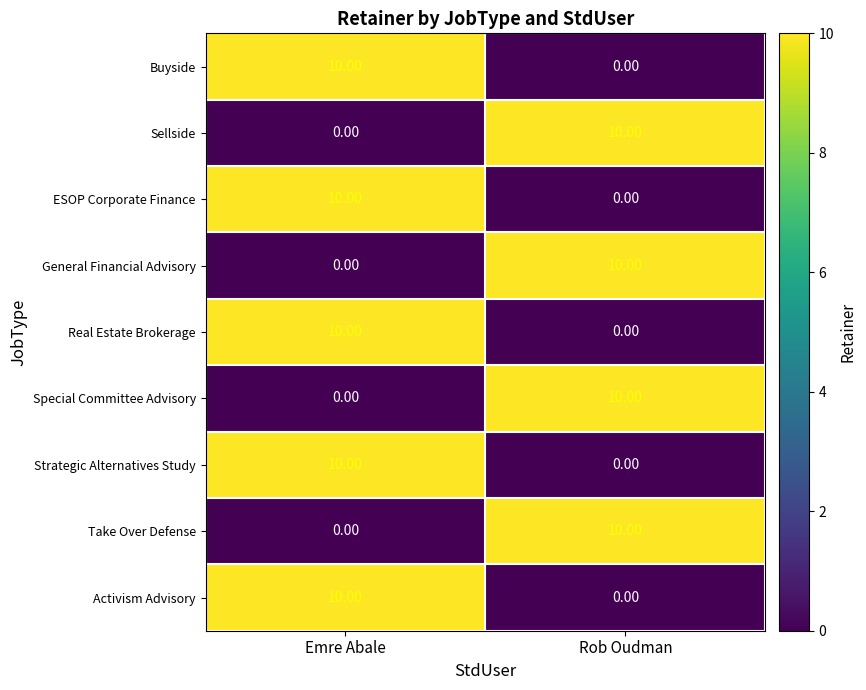

At which category is the sum across all series the highest?

Emre Abale